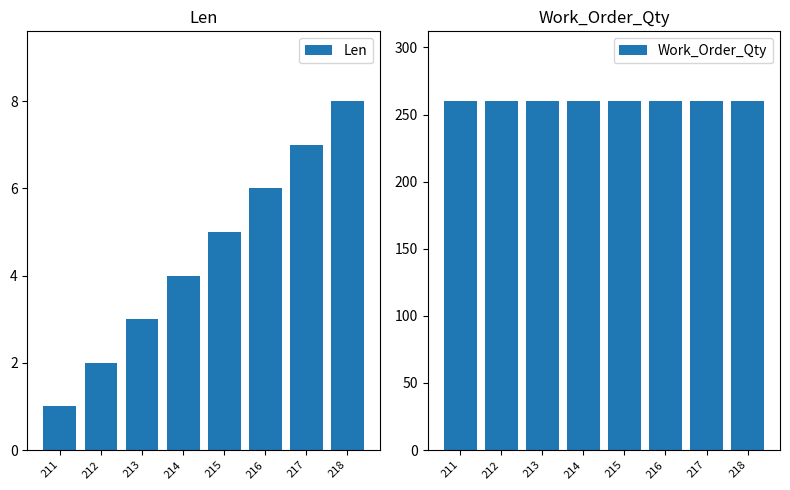

Count the Len values in the range 3 to 7.

5